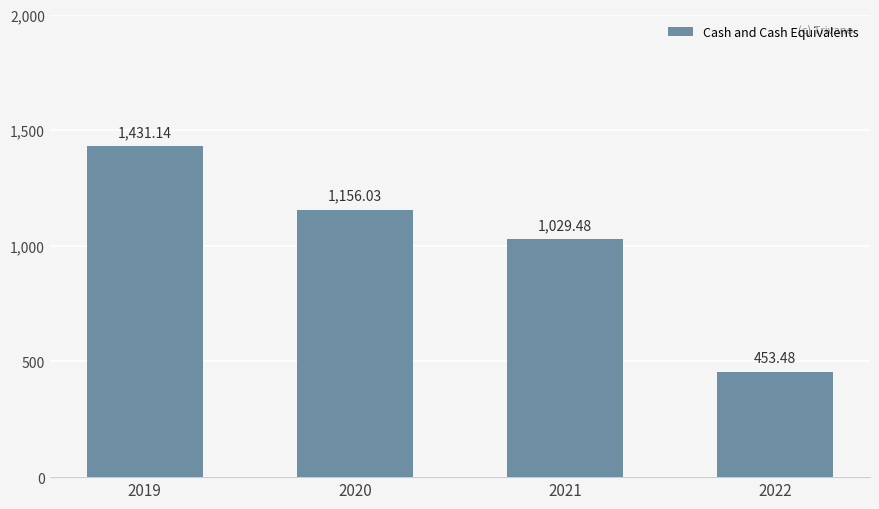

How many values are below 1156?

2